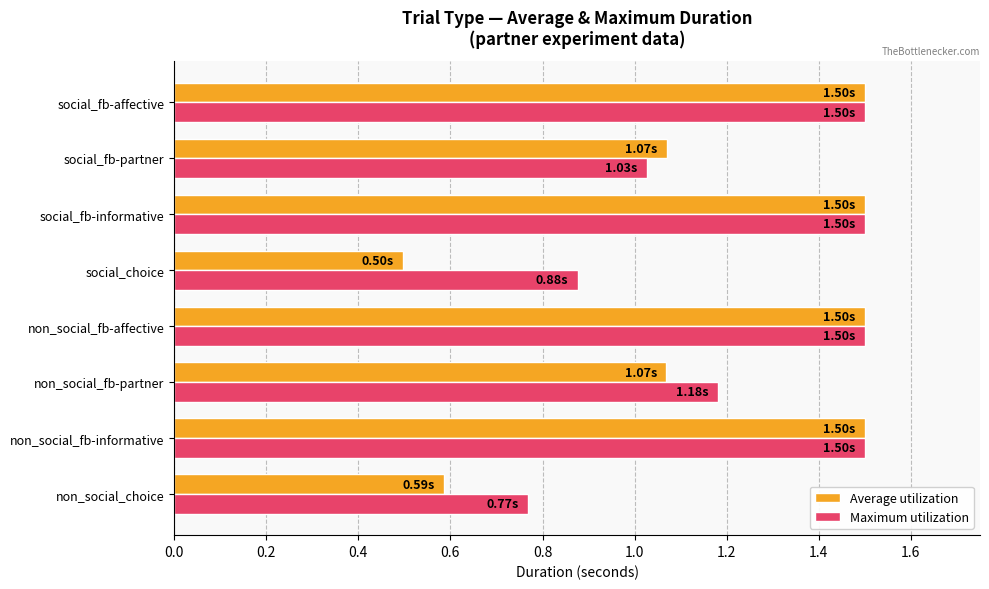

What is the difference between the maximum and second lowest values in the Maximum utilization series?

0.6